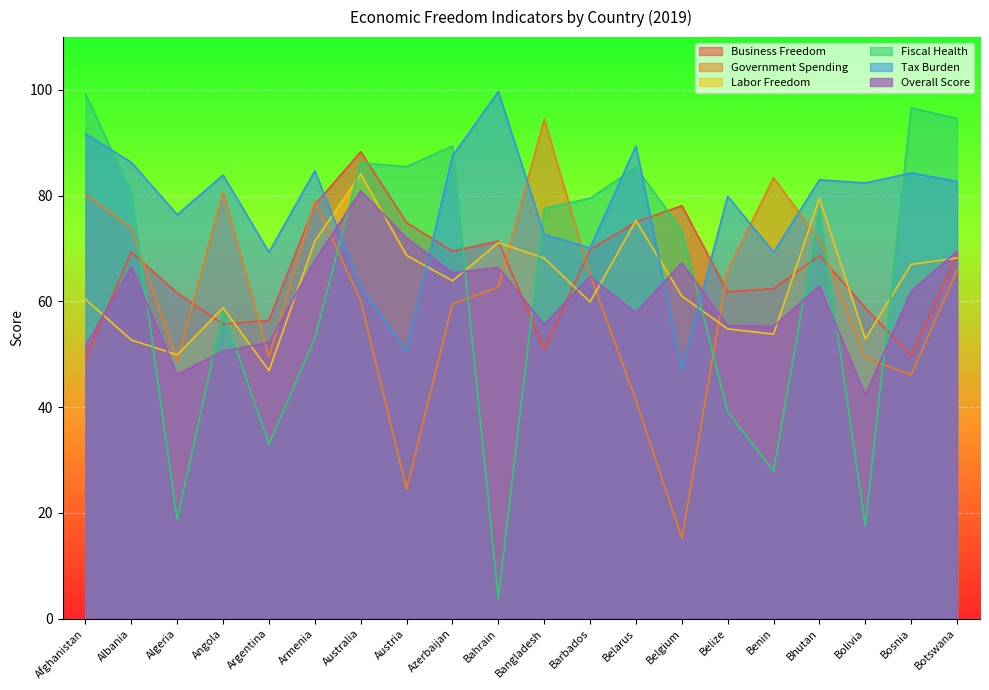

In Tax Burden, how many points are higher than both neighbors (excluding endpoints)?

7